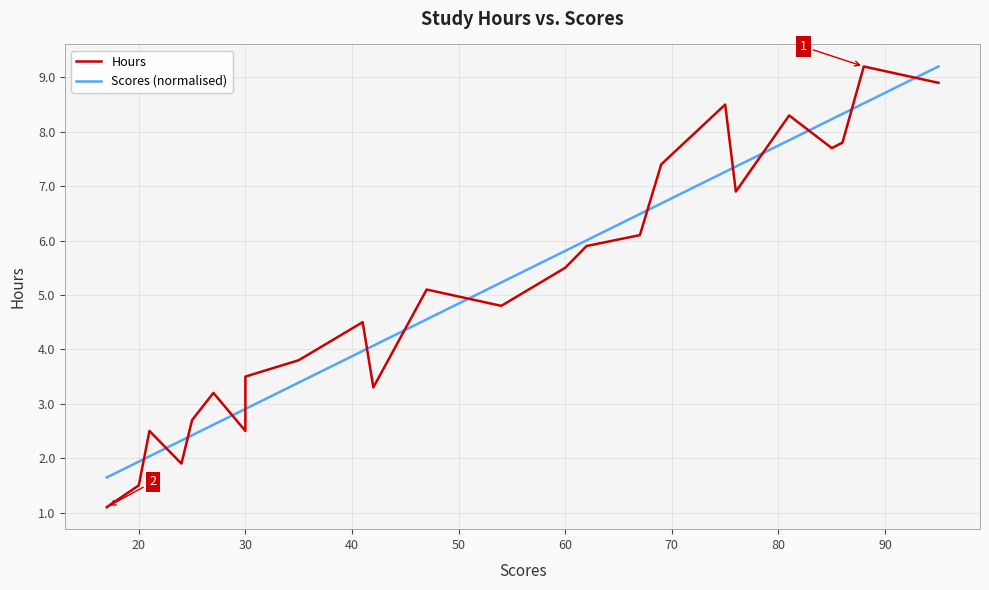

What is the approximate value of Scores (normalised) at 20?

1.9